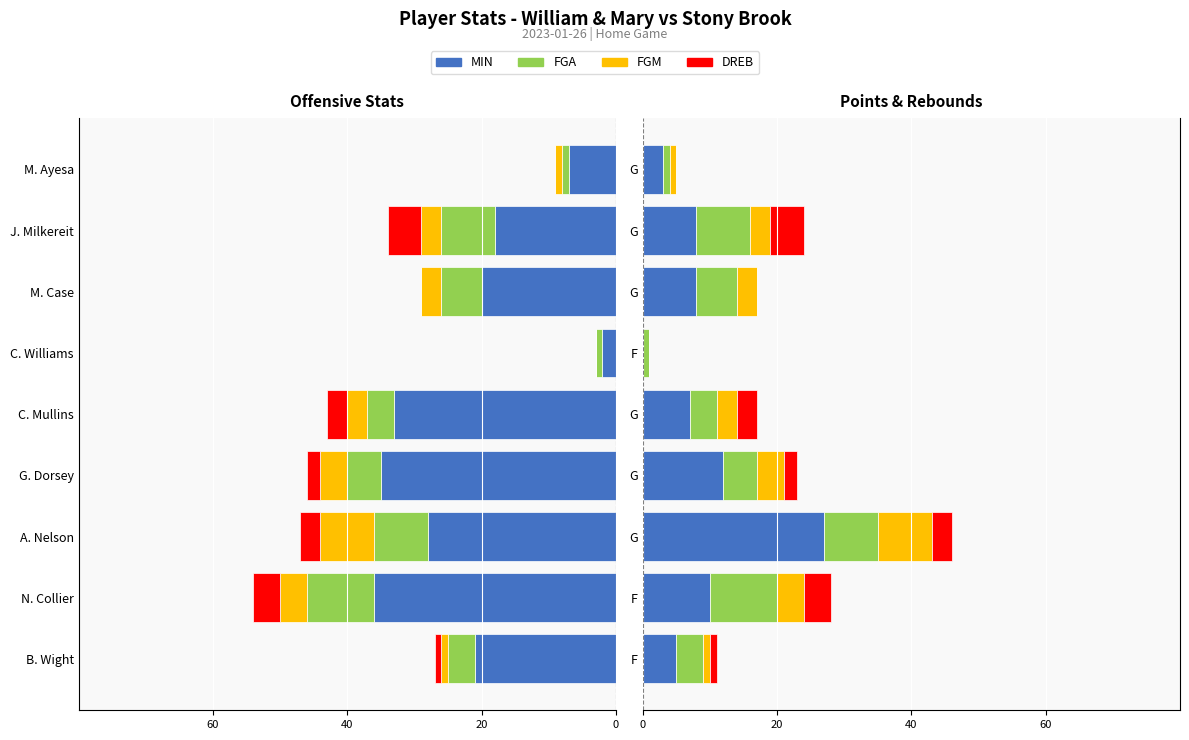

What is the difference between the highest and lowest values at 6?

28